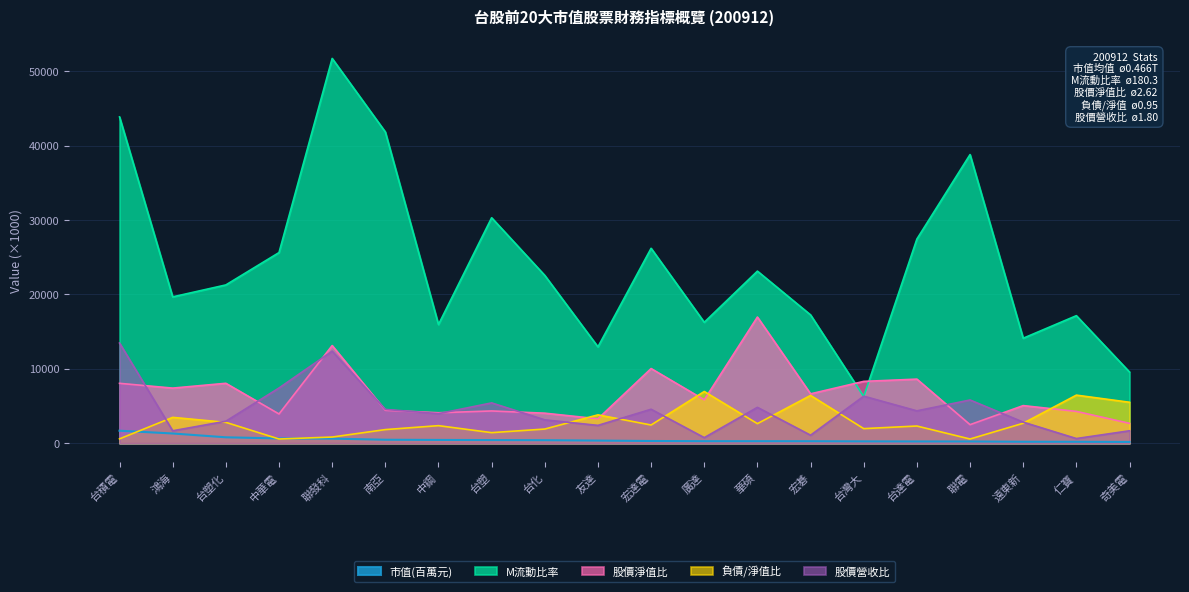

Is the value of 股價淨值比 at 奇美電 greater than the value of M流動比率 at 奇美電?

No